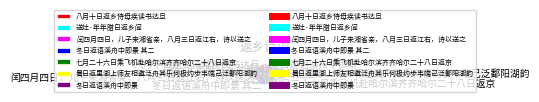

True or false: 冬日返语溪舟中即景 其二 accounts for 15% of the total.

True